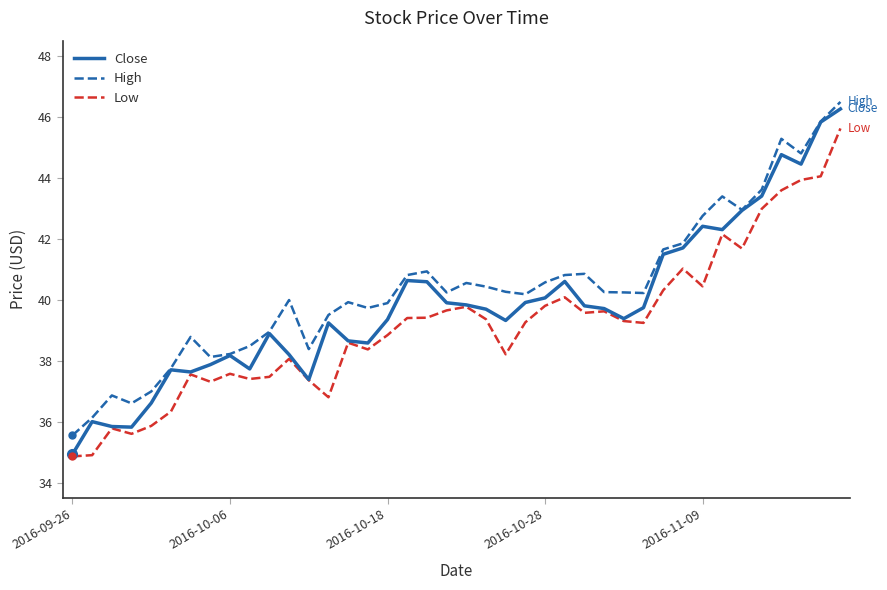

What is the maximum value shown in the chart?

46.5